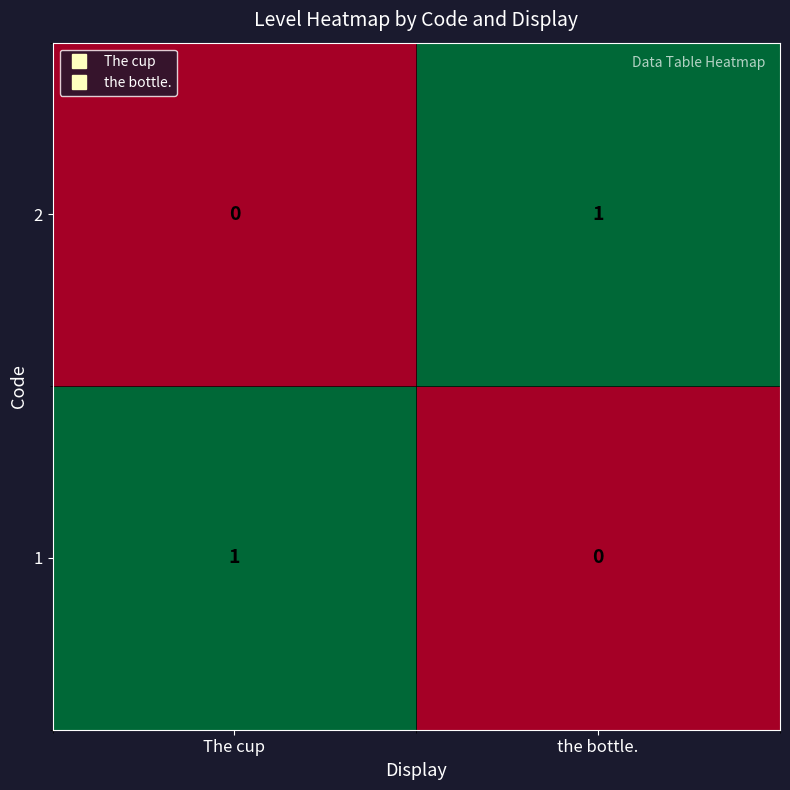

Reading left to right, list all the values displayed in this chart.

2: The cup=0	the bottle.=1
1: The cup=1	the bottle.=0